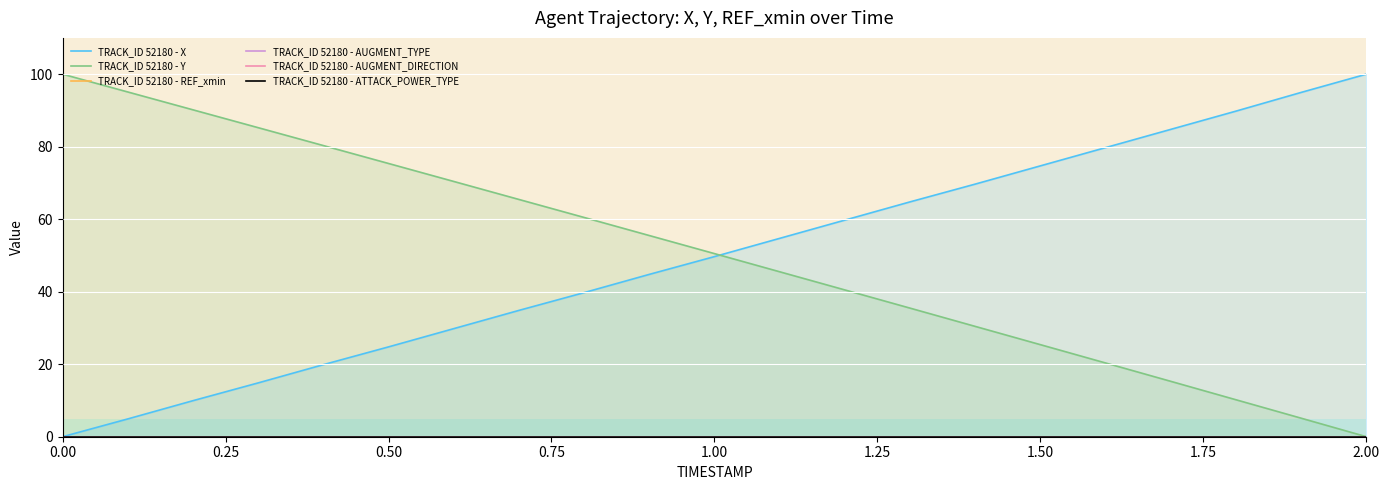

True or false: TRACK_ID 52180 - AUGMENT_DIRECTION and TRACK_ID 52180 - X cross at least once.

False